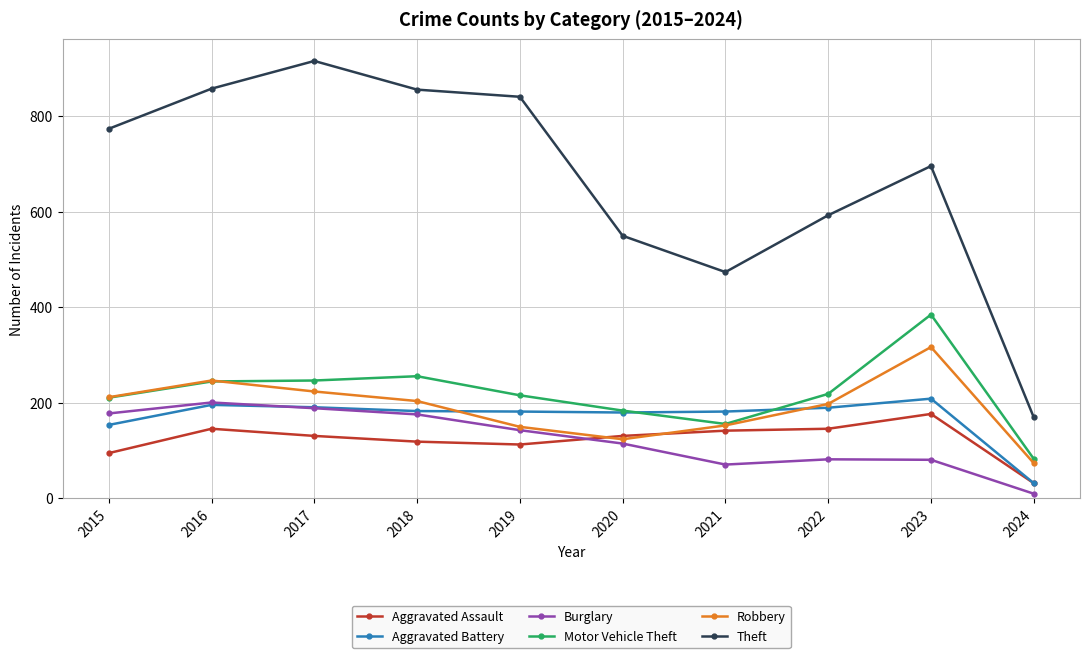

True or false: Theft has a value of 474 at 2021.

True